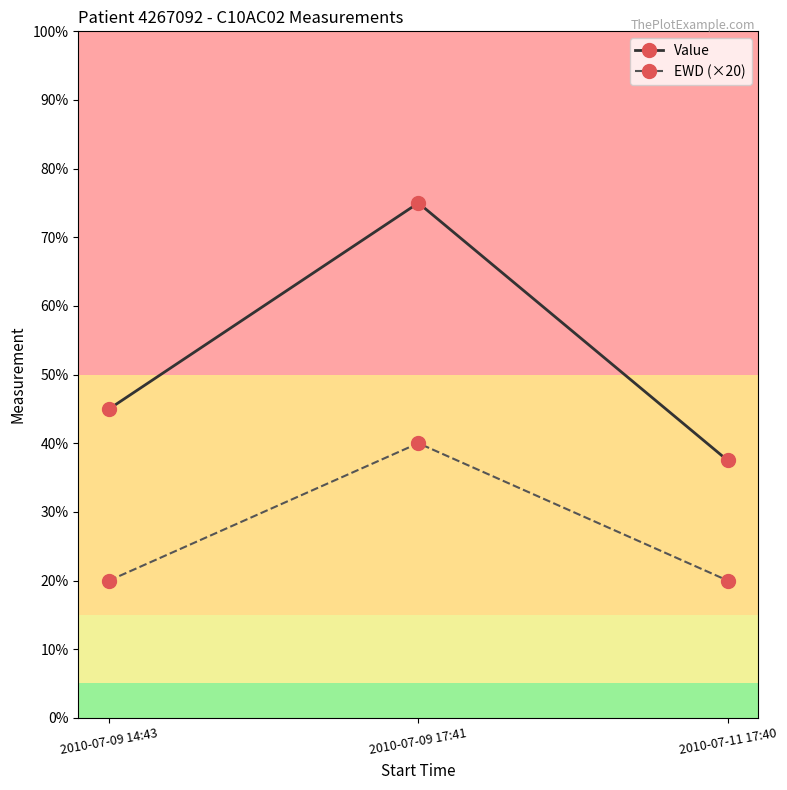

What is the sum of the Value values at 2010-07-11 17:40 and 2010-07-09 17:41?

112.5